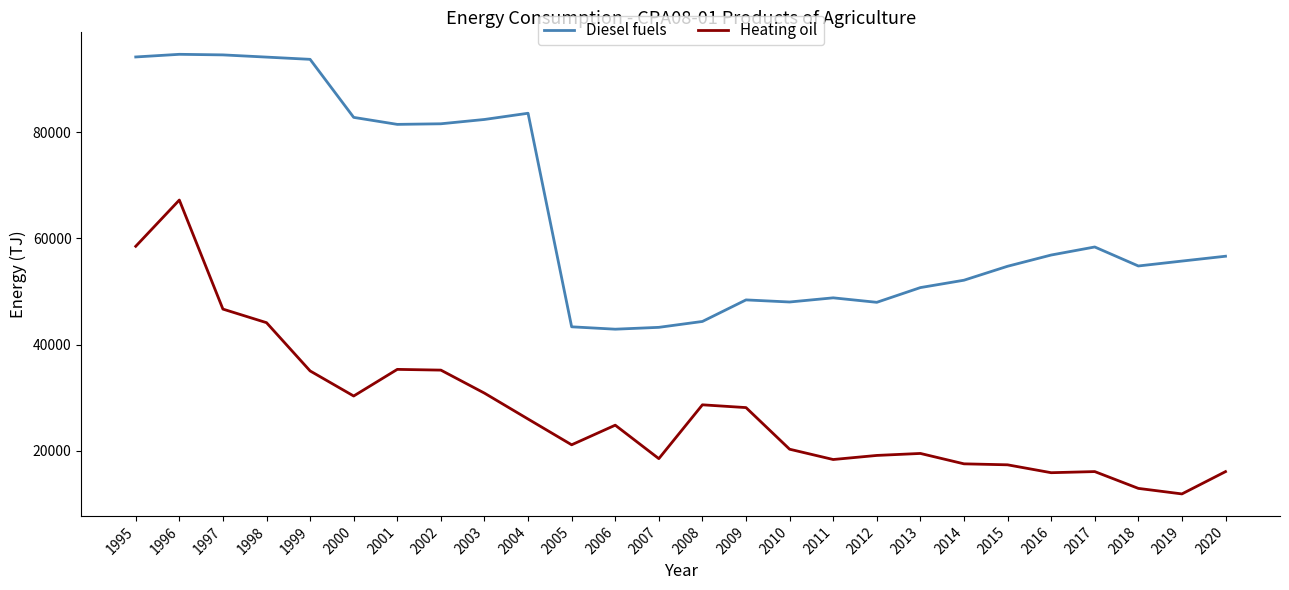

What is the maximum value shown in the chart?

94655